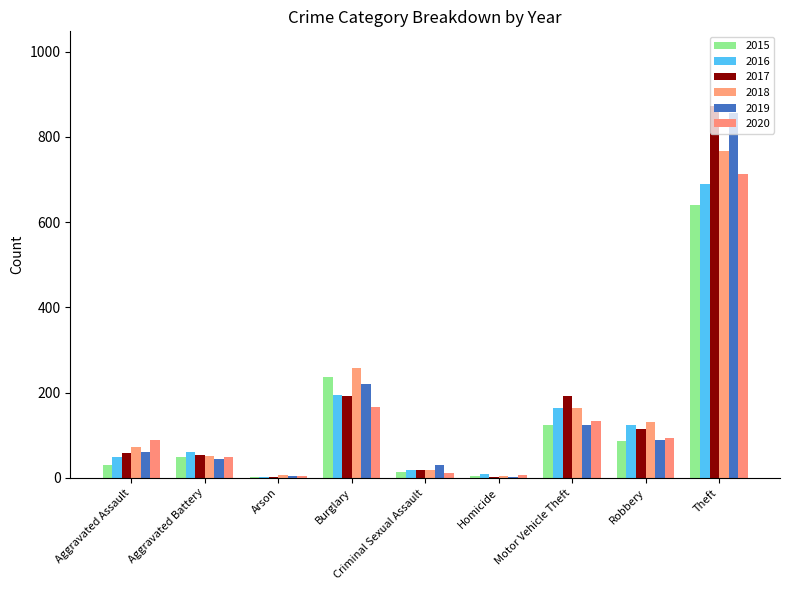

What are all the series names shown in the legend?

2015, 2016, 2017, 2018, 2019, 2020